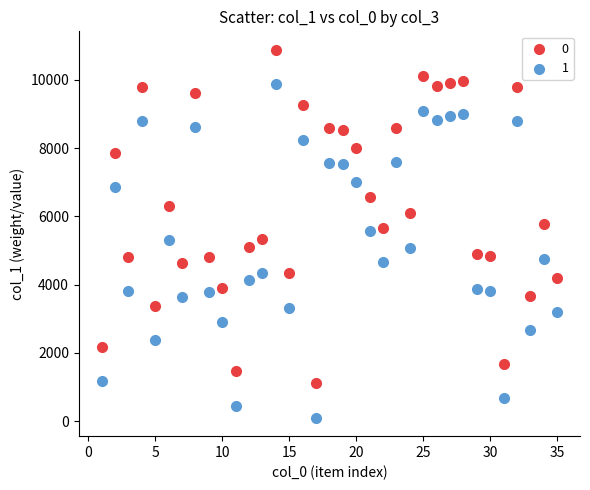

Which series reaches the minimum Y coordinate?

1